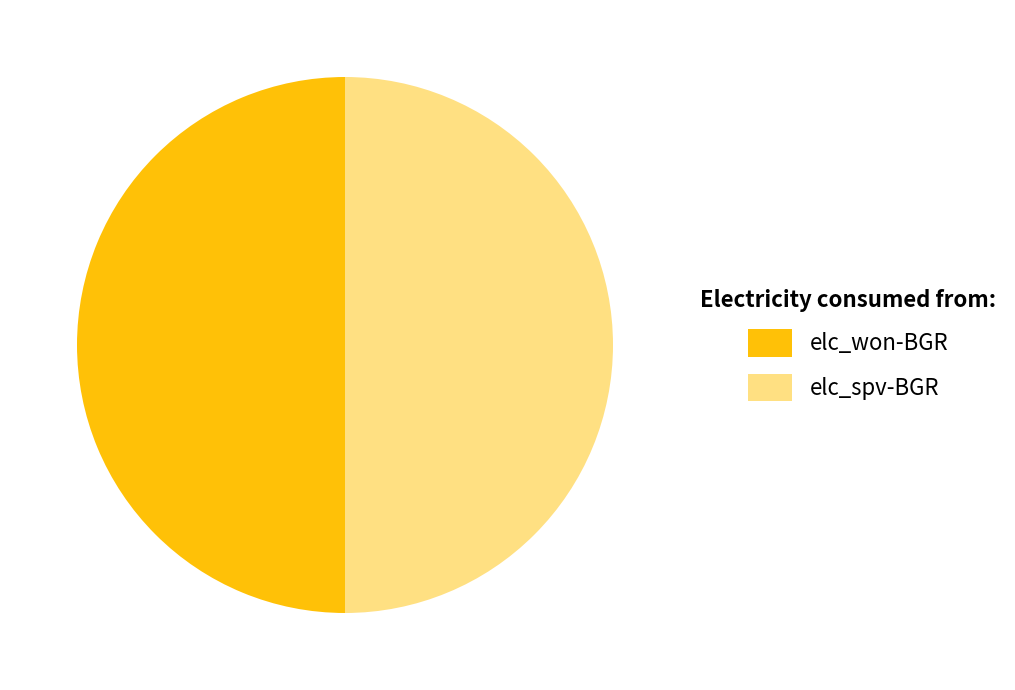

What is the ratio of the value at elc_won-BGR to the value at elc_spv-BGR?

1.0